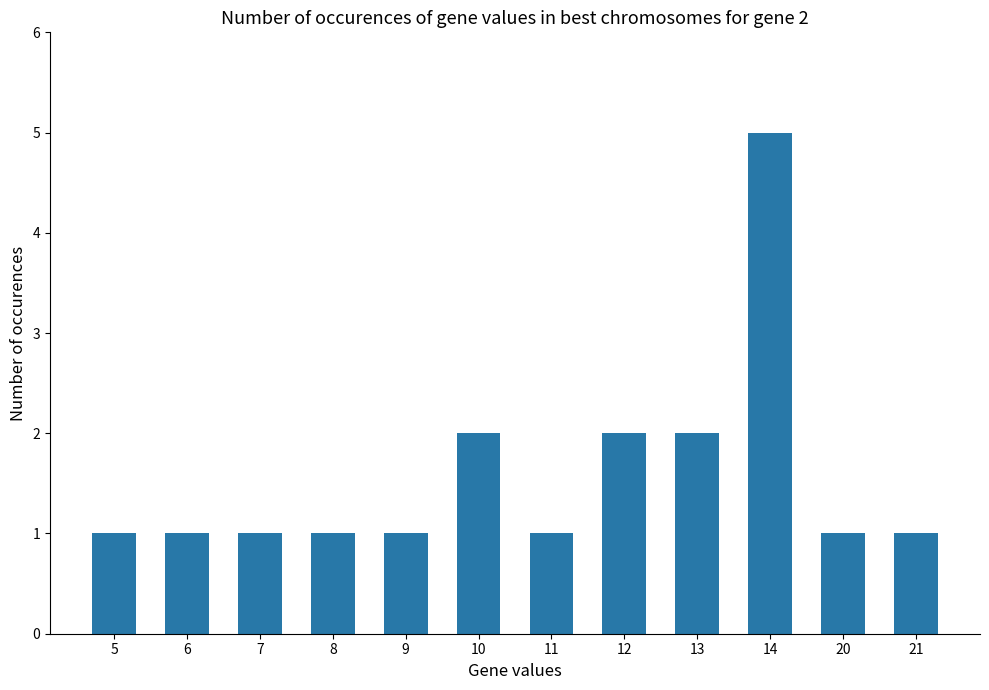

What is the smallest value displayed?

1